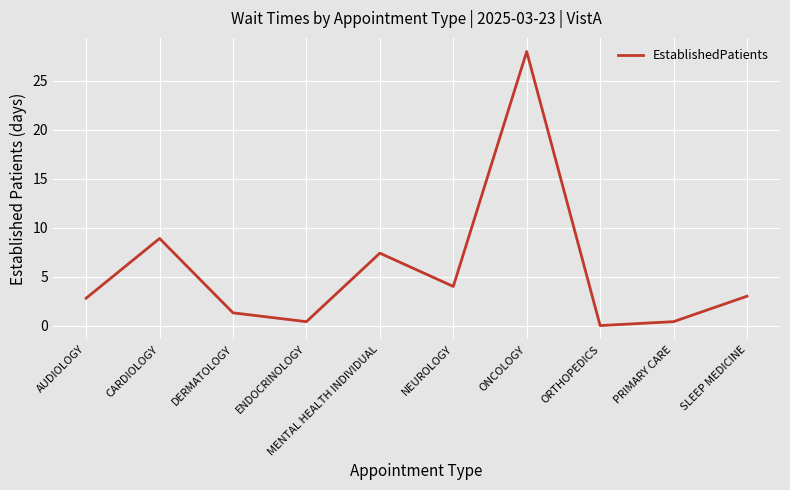

Reading left to right, extract all data points from this chart.

2.8	8.9	1.3	0.4	7.4	4.0	28.0	0.0	0.4	3.0